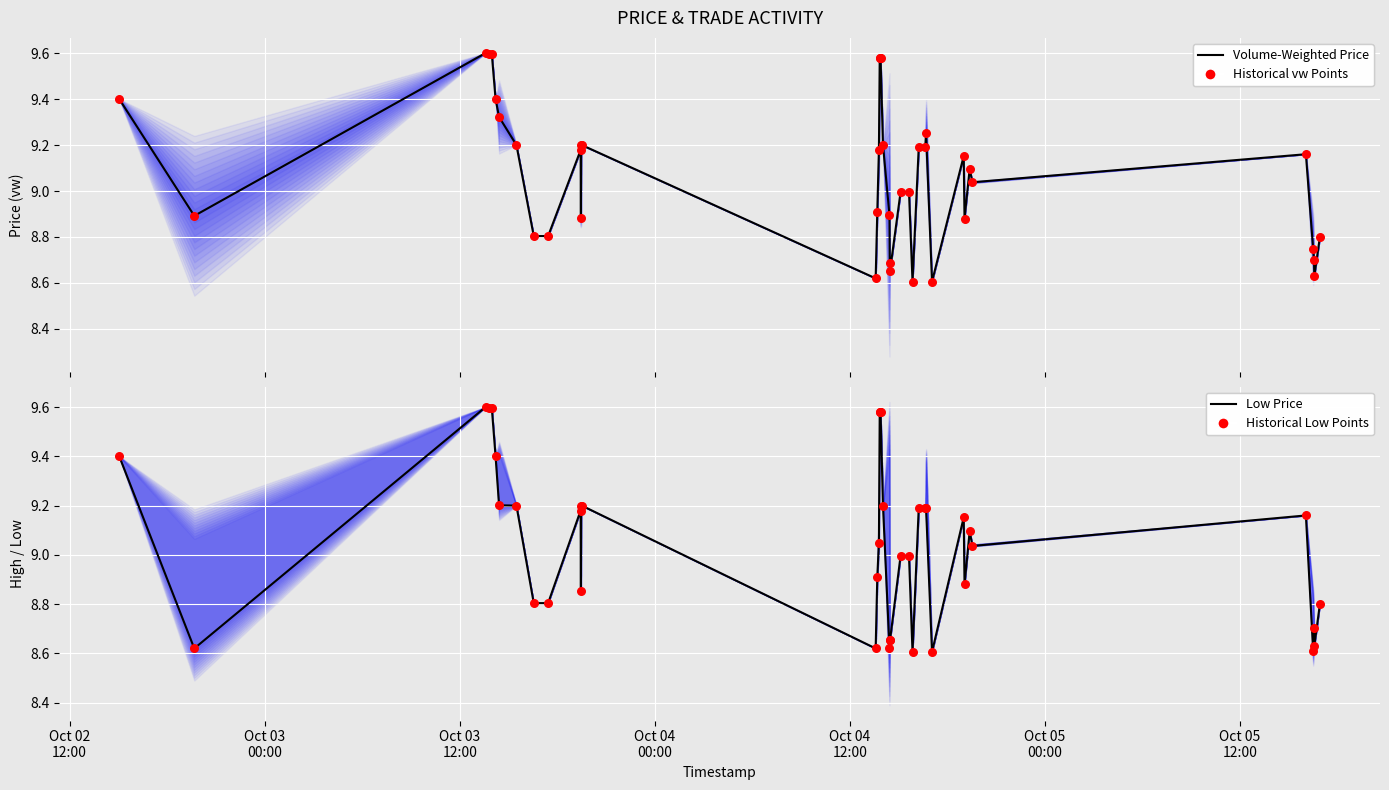

Which series contains the lowest Y value?

vw (volume-weighted price)